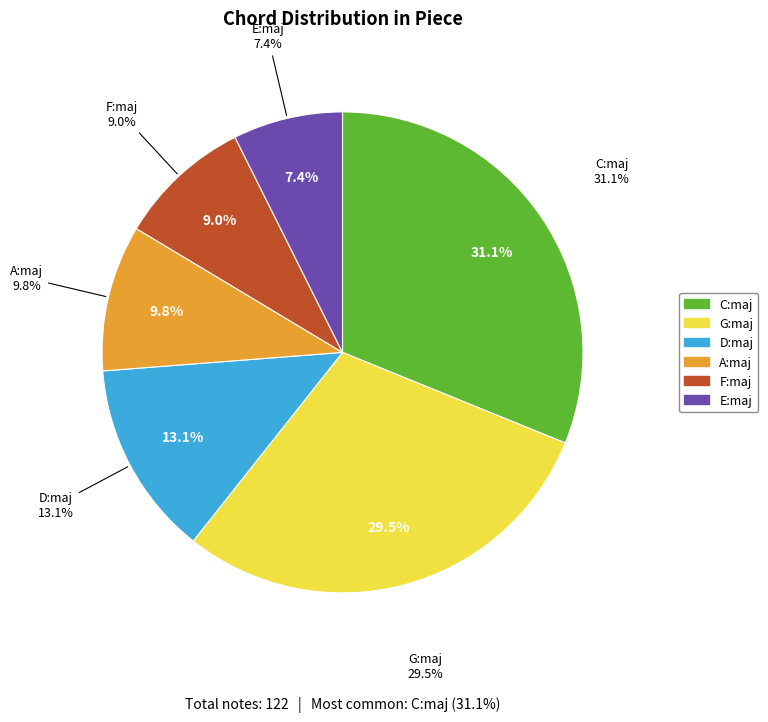

What percentage is NOT represented by C:maj?

68.9%